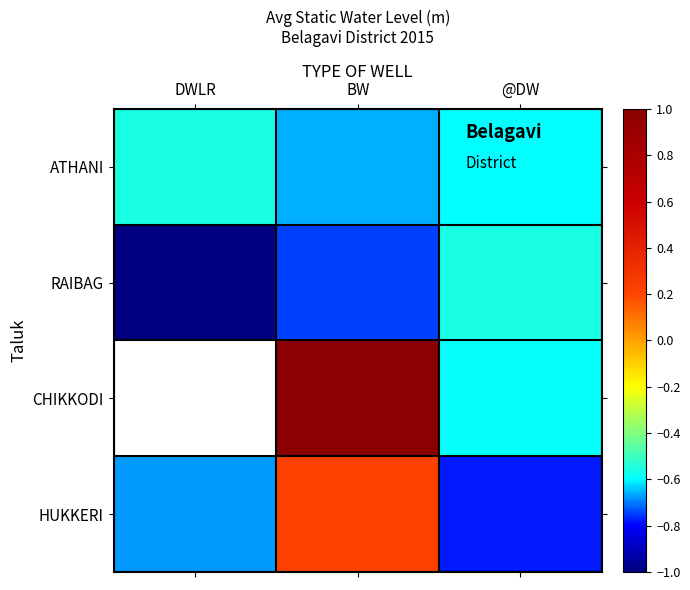

Rank the series at @DW from lowest to highest value.

HUKKERI, ATHANI, CHIKKODI, RAIBAG